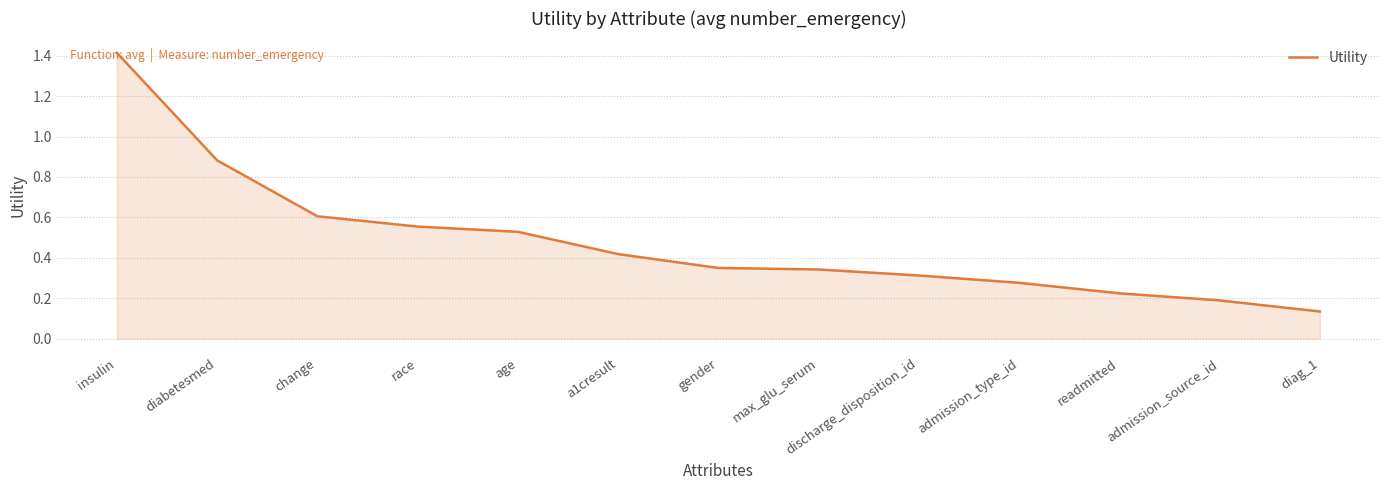

What position from the left is insulin?

1